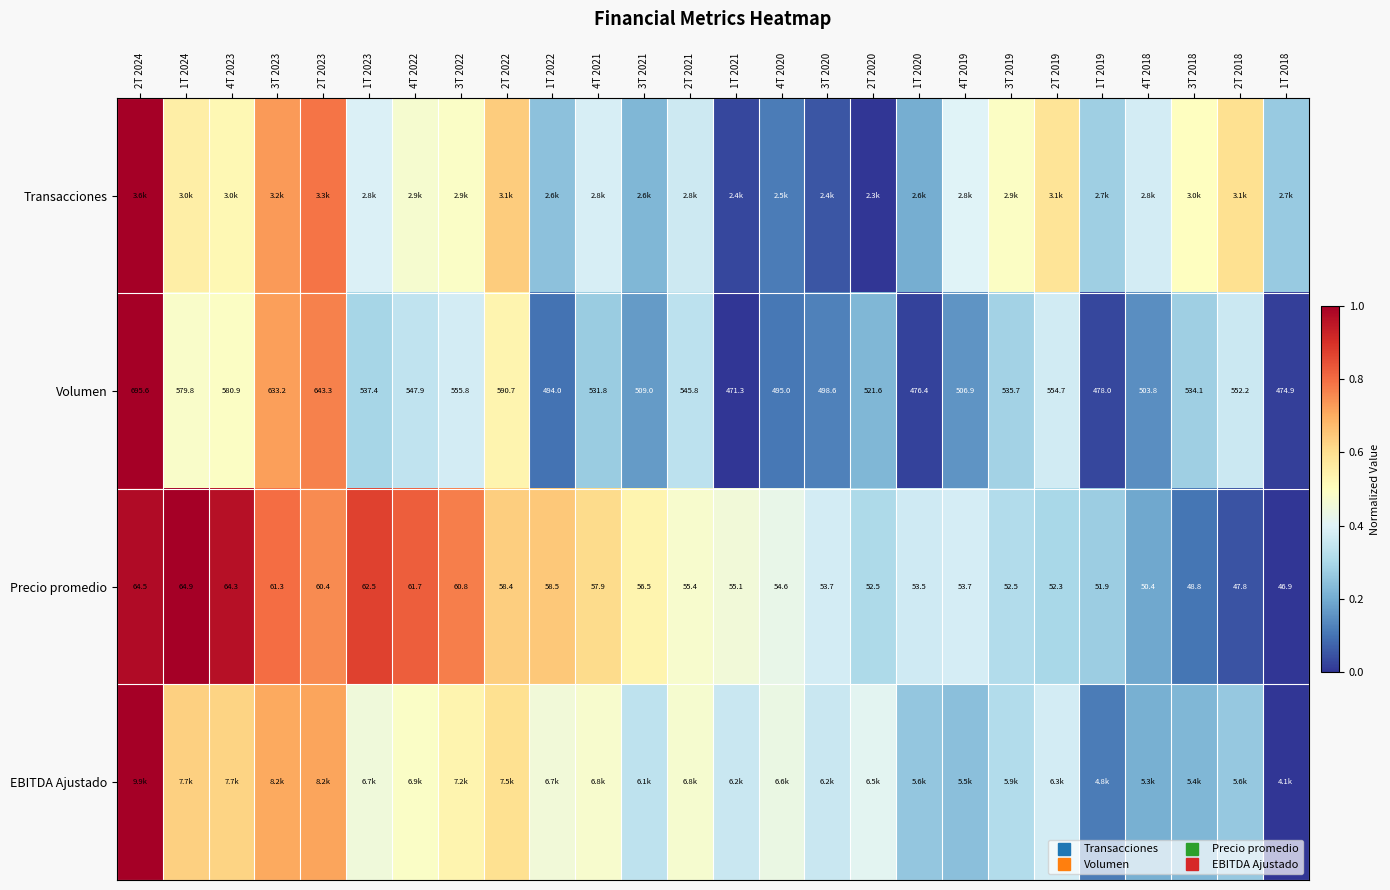

At which label does EBITDA Ajustado reach its minimum?

1T 2018